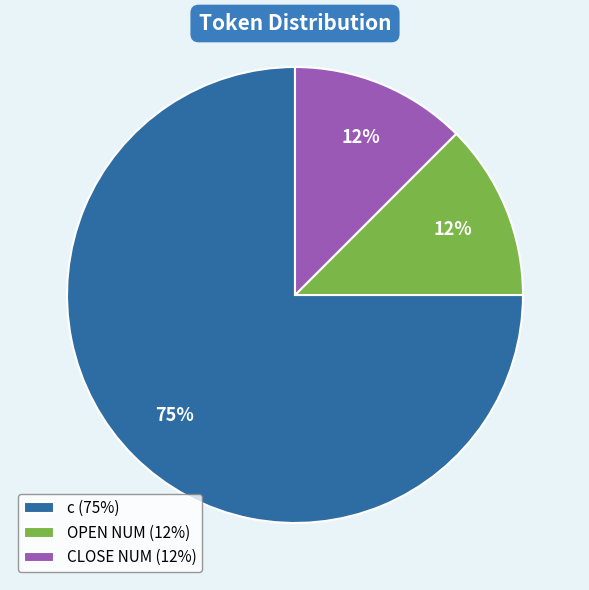

Which has a higher value, c or OPEN NUM?

c